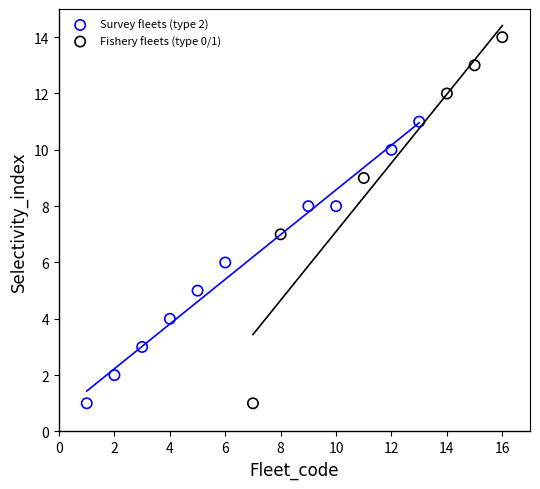

Which series has the largest Y range (max minus min)?

Fishery fleets (type 0/1)